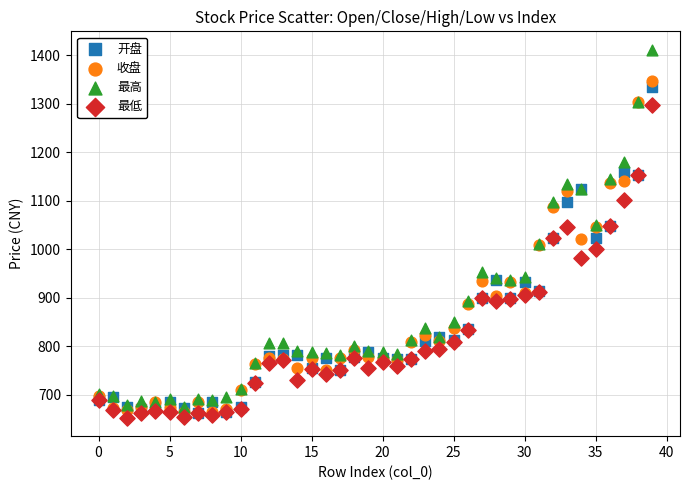

What are all the series names shown in the legend?

开盘, 收盘, 最高, 最低